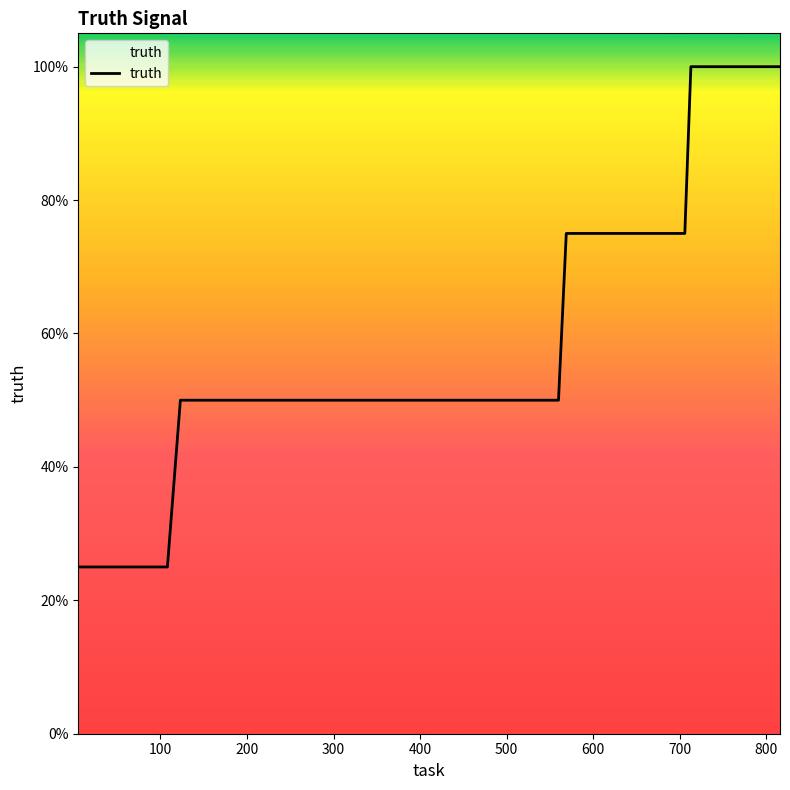

Does the chart have visible grid lines?

No